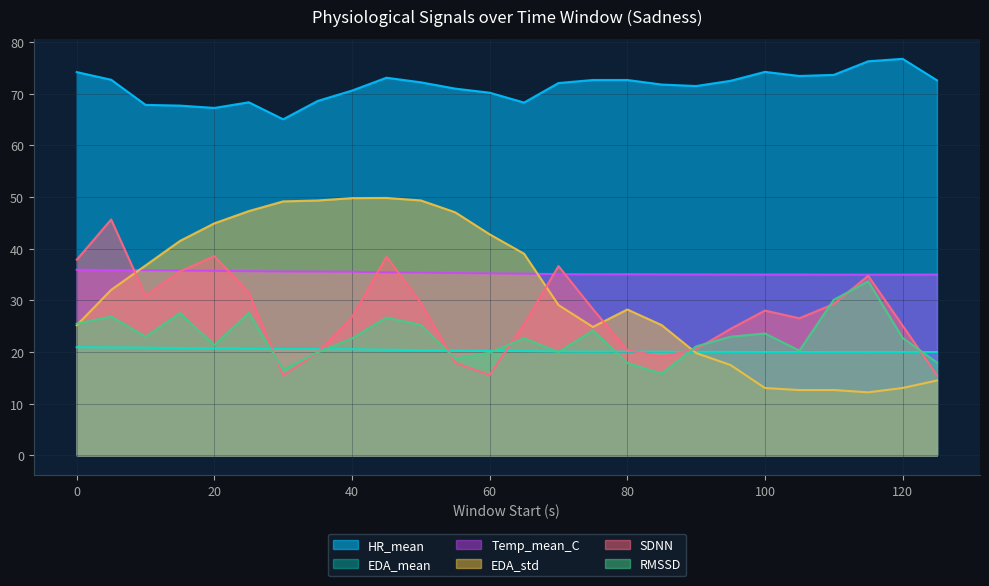

What is the total value across all series at 95?

192.5